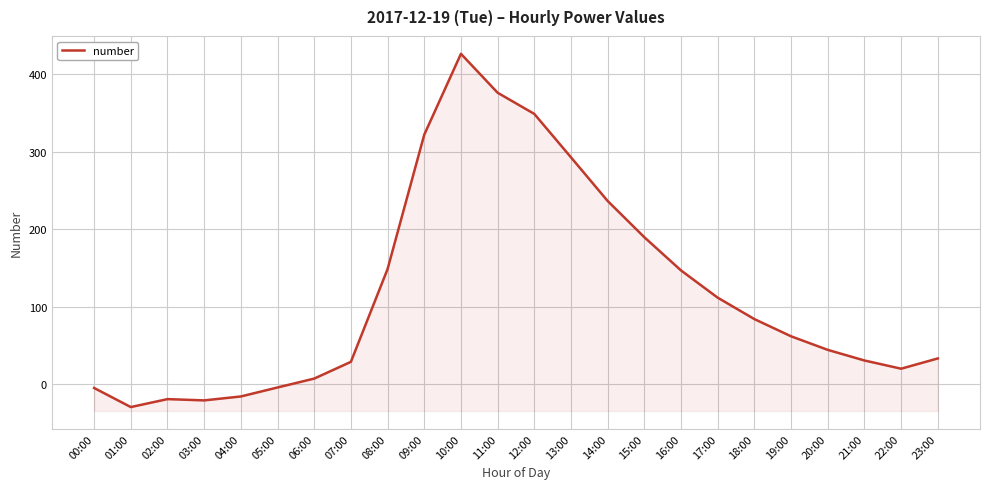

What is the difference between the maximum and minimum values?

455.4